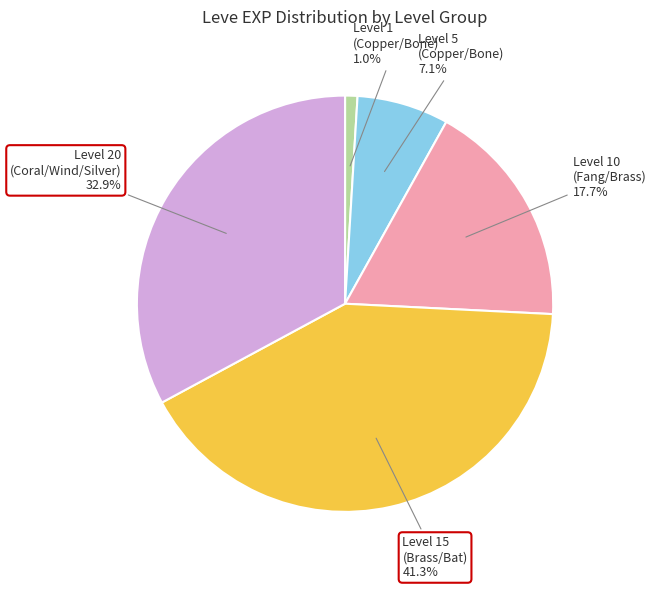

How many segments does this pie chart have?

5